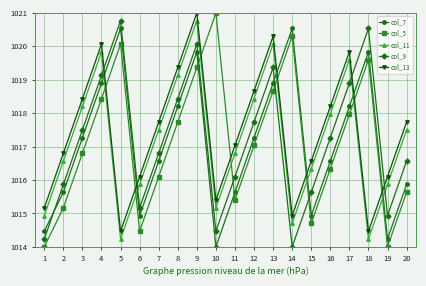

Where does the col_9 series first go above 1017?

3